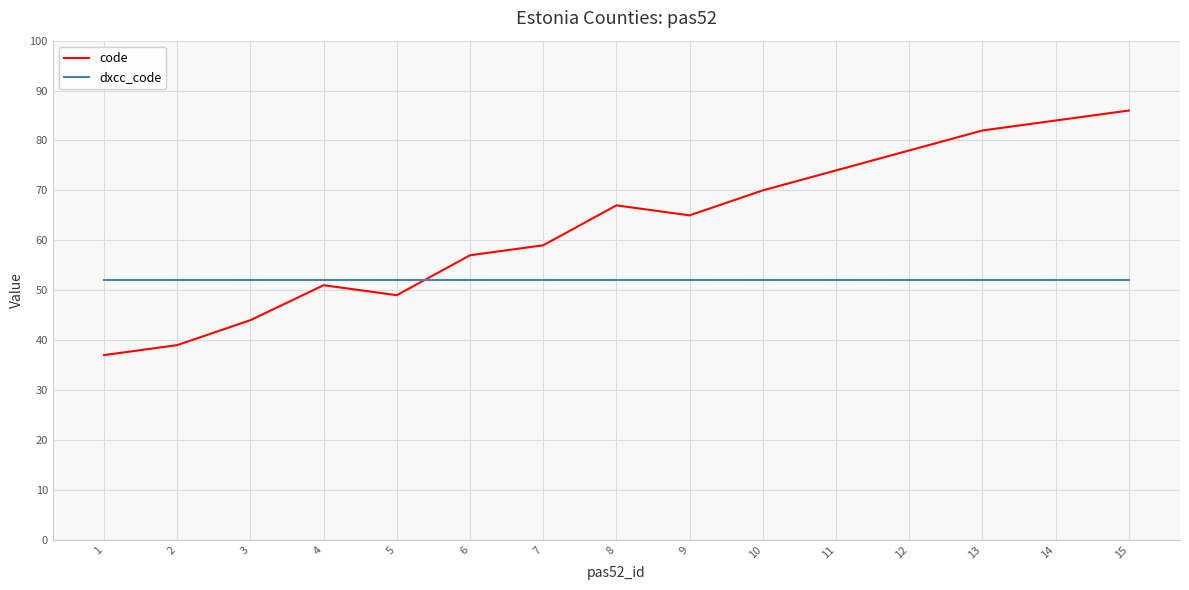

What is the total value across all series at 12?

130